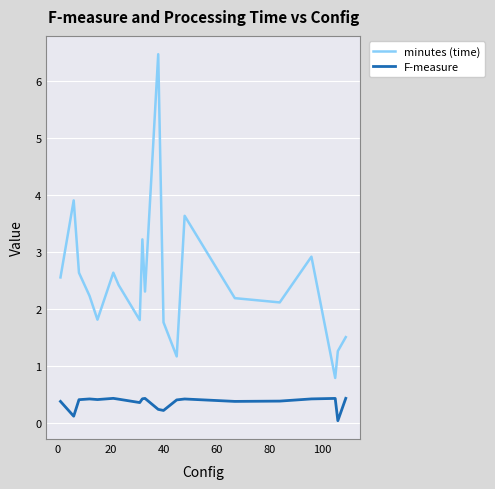

What is the sum of all F-measure values?

7.3